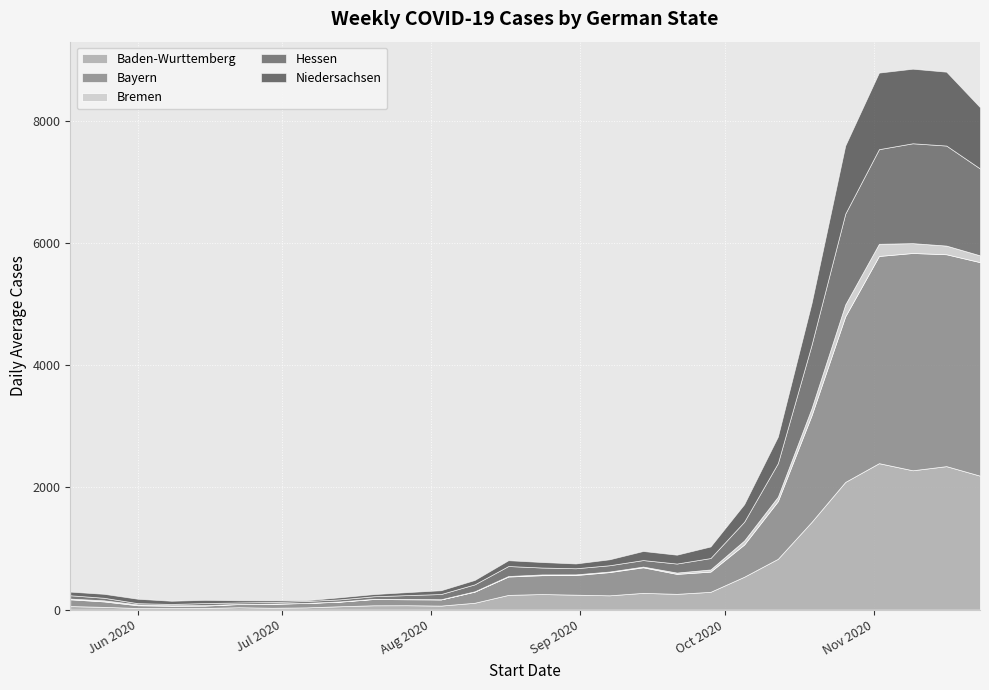

How many lines are shown in the chart?

5